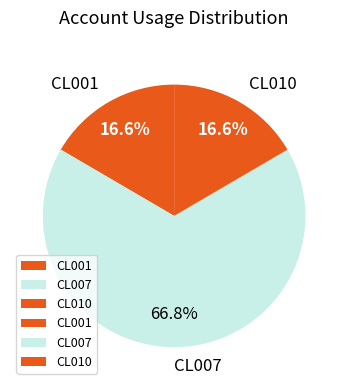

Count the number of slices in the pie.

3